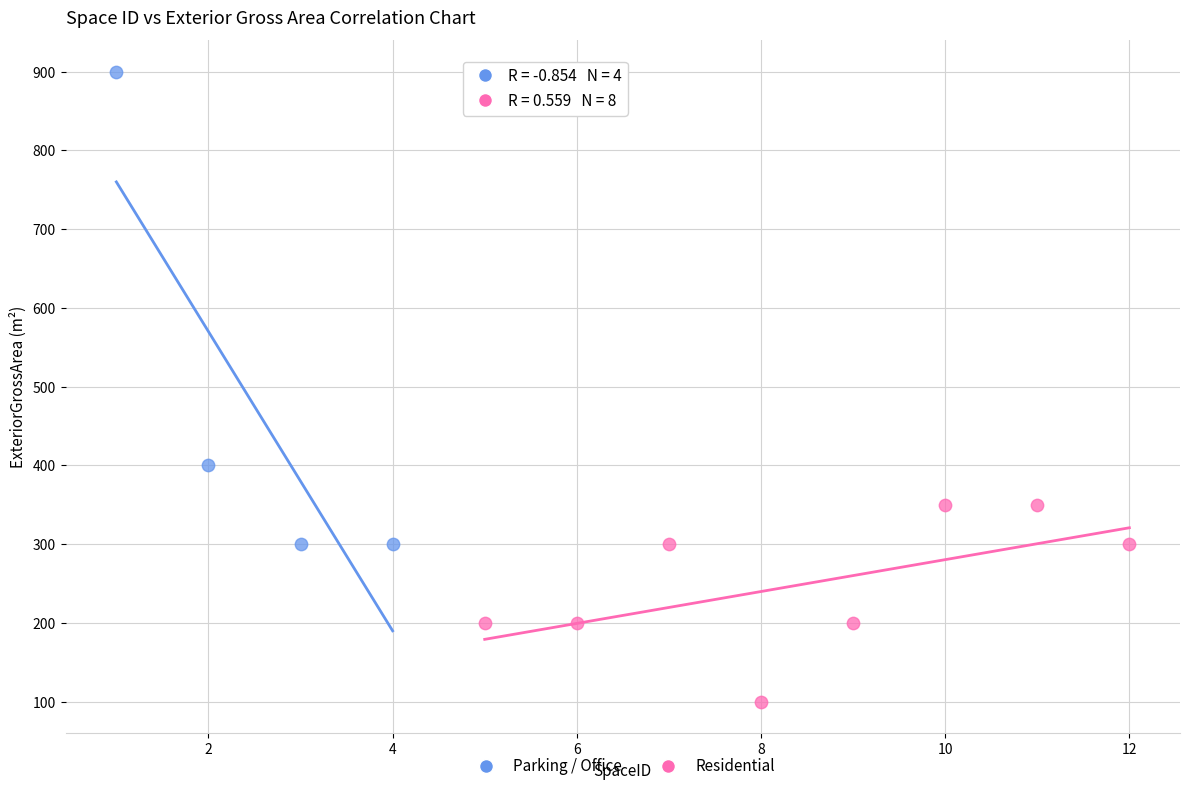

Which series has the widest spread of Y values?

Parking / Office